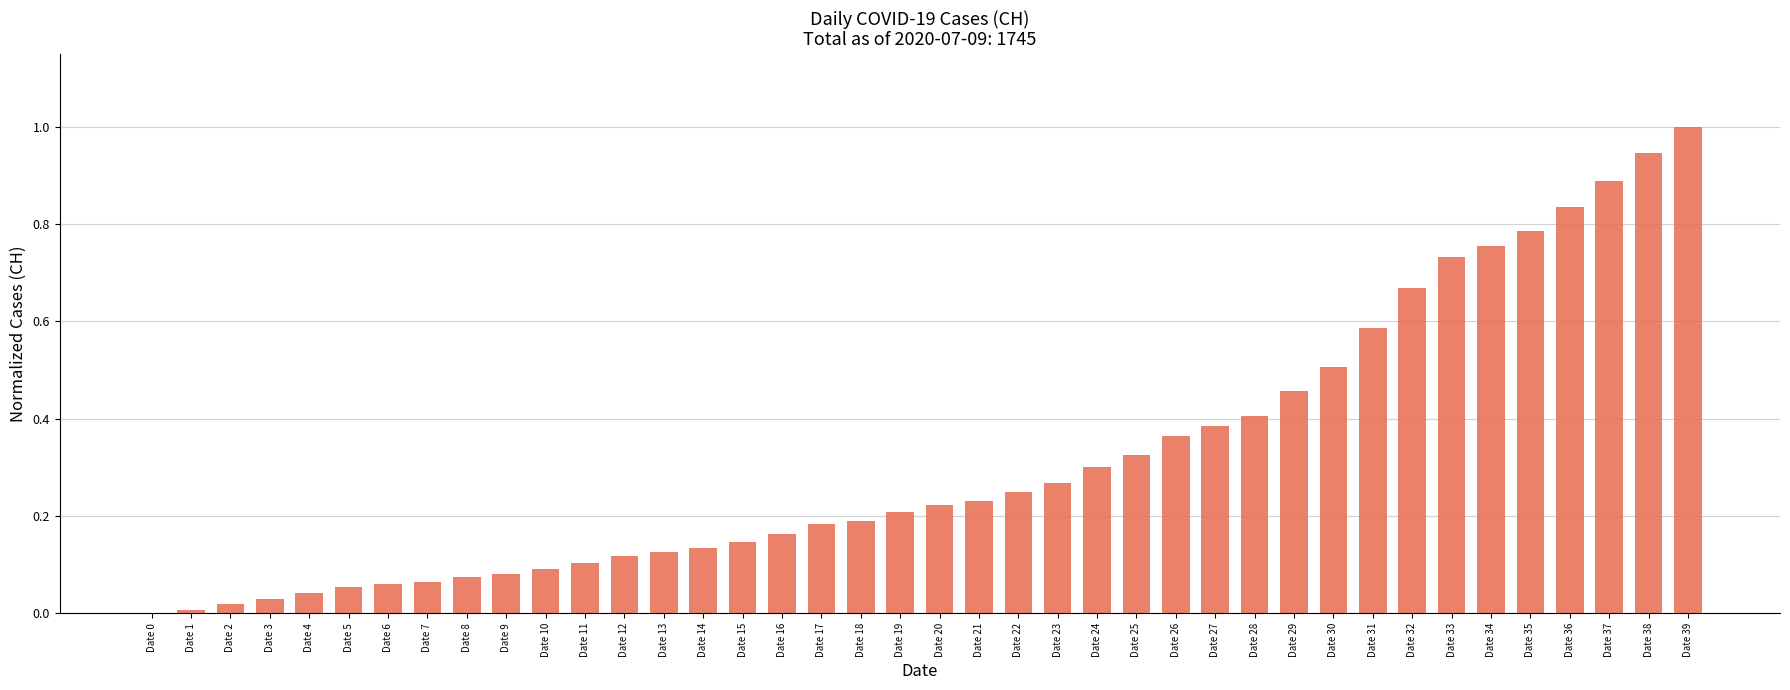

Is it true that the value at Date 35 is 0.4?

False